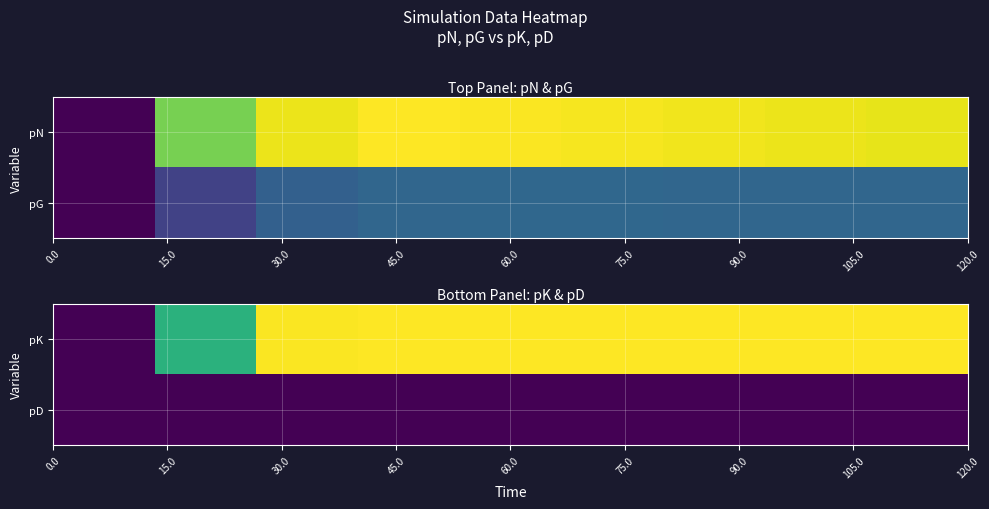

What is the difference between the second highest and second lowest values in the pK series?

18.0